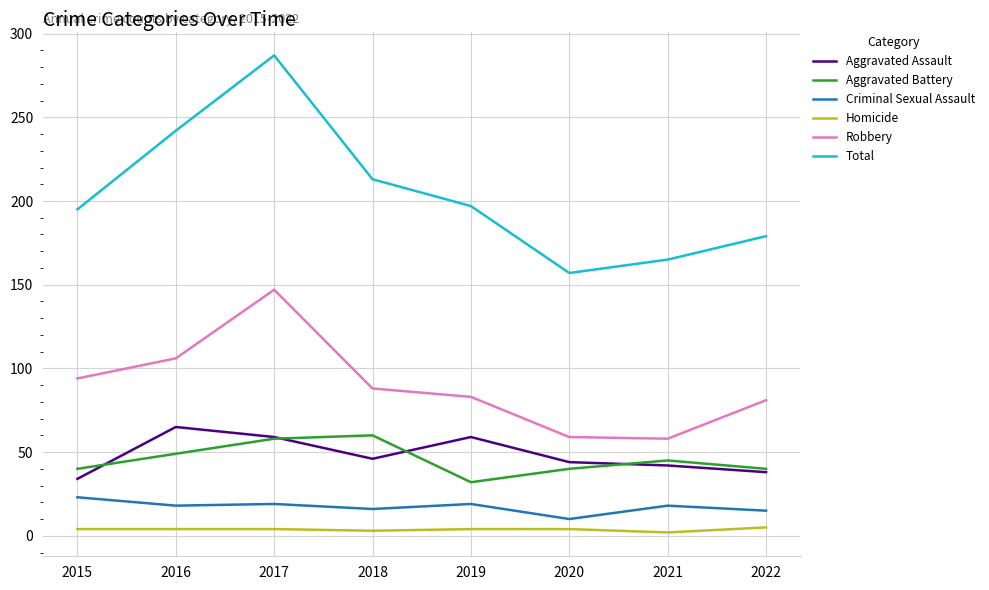

The value of Aggravated Battery at 2021 is 45. True or false?

True